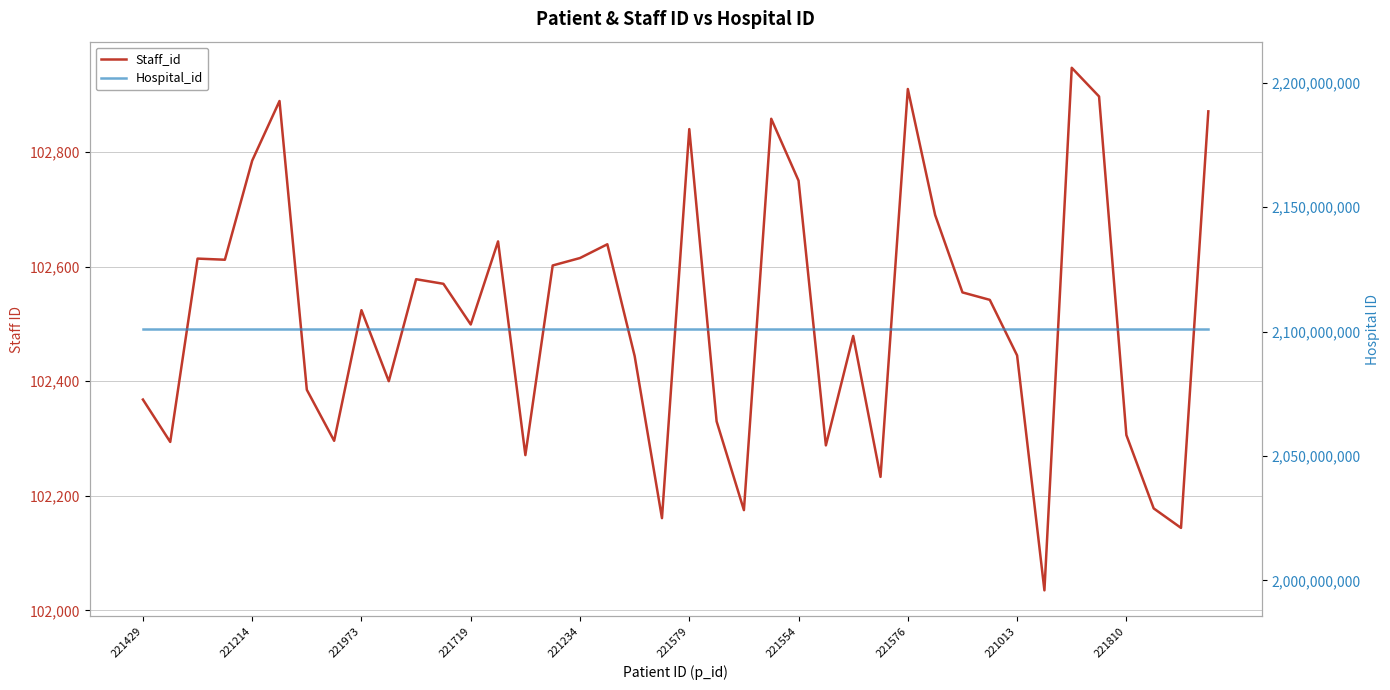

List the series in order of their overall mean, highest first.

Hospital_id, Staff_id